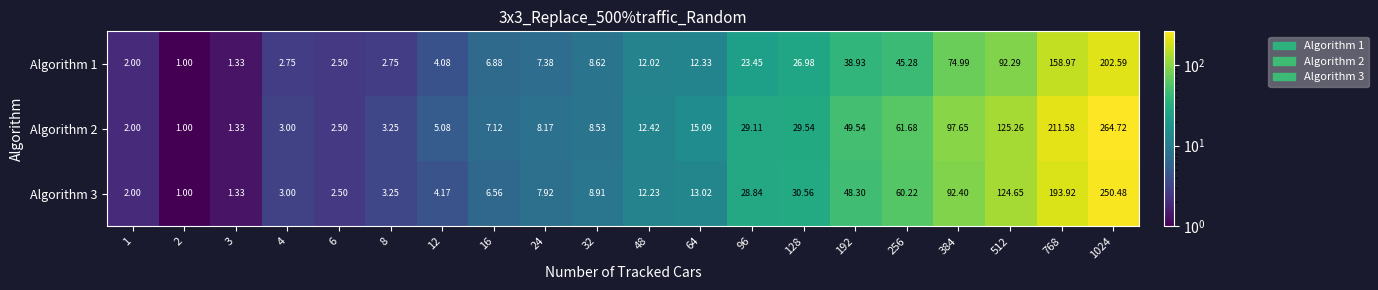

Is the value of Algorithm 2 at 96 greater than the value of Algorithm 1 at 48?

Yes